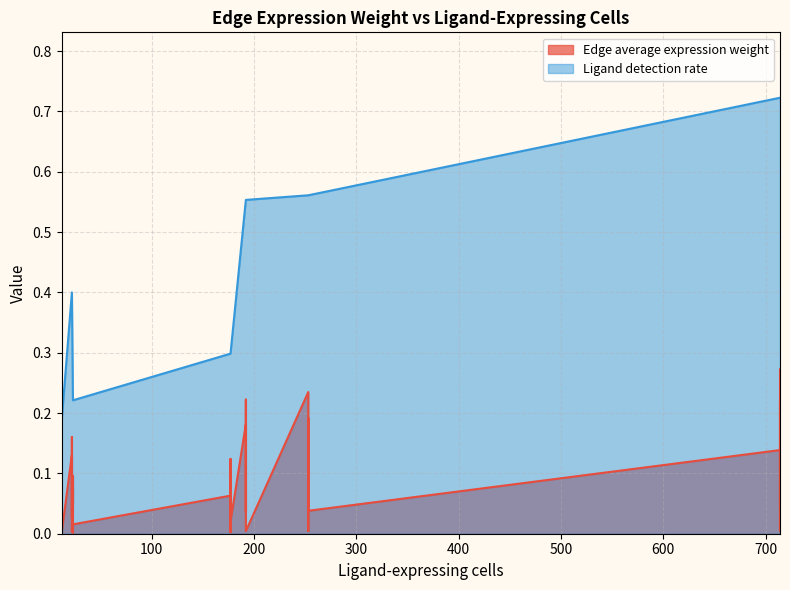

The value of Edge average expression weight at 30 is 0.0. True or false?

False